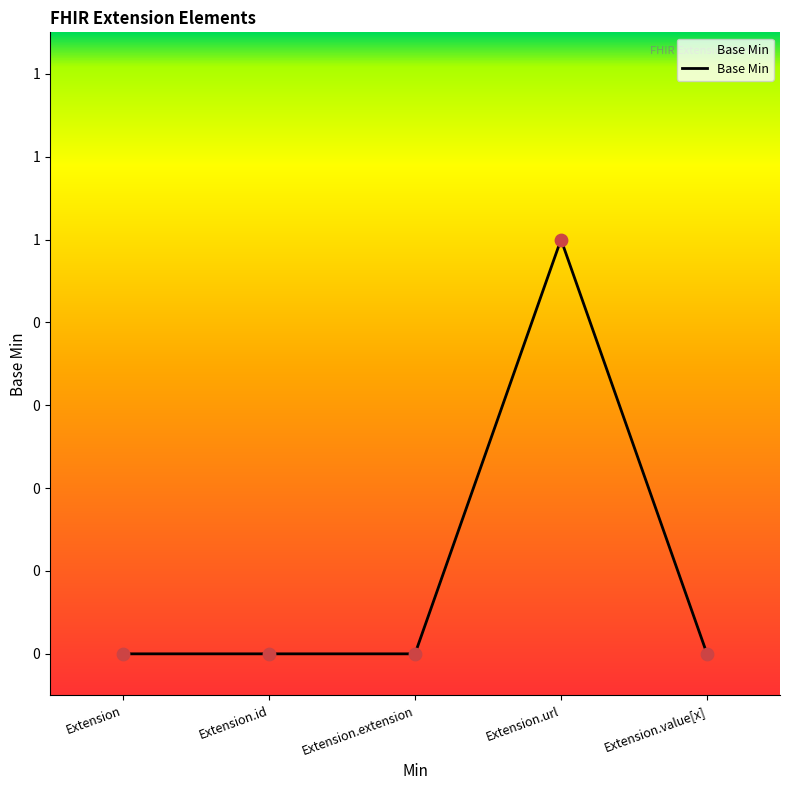

What is the change in value from Extension.extension to Extension.url?

+1